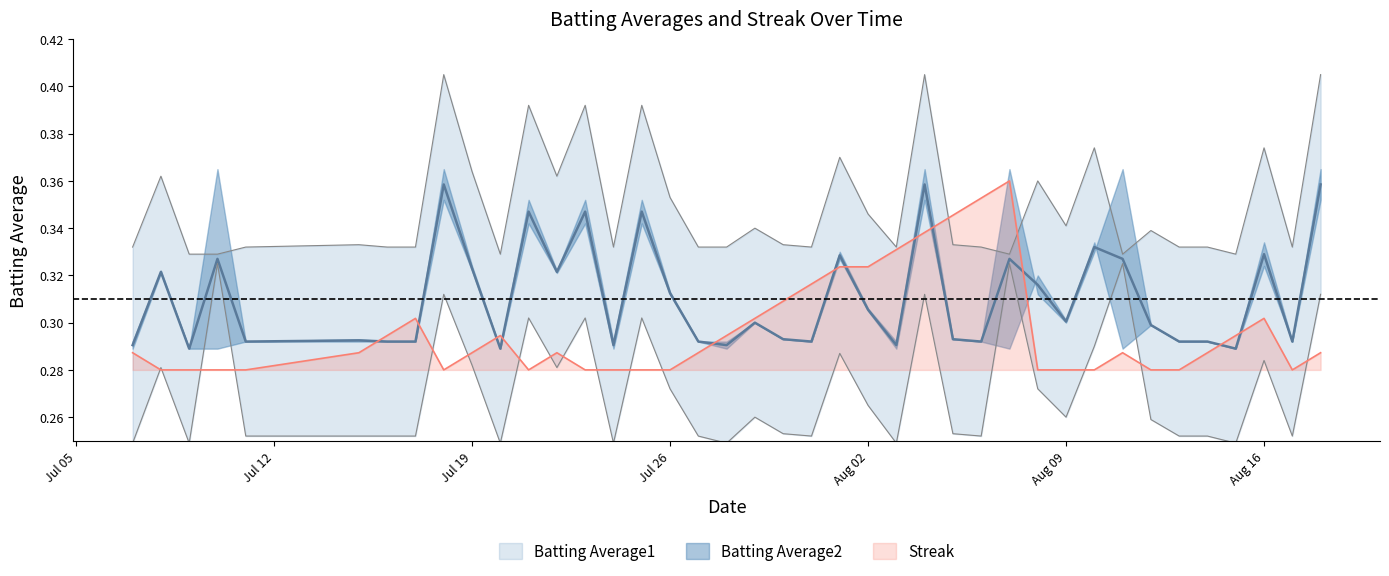

Which series has the largest total across all categories?

Batting Average1